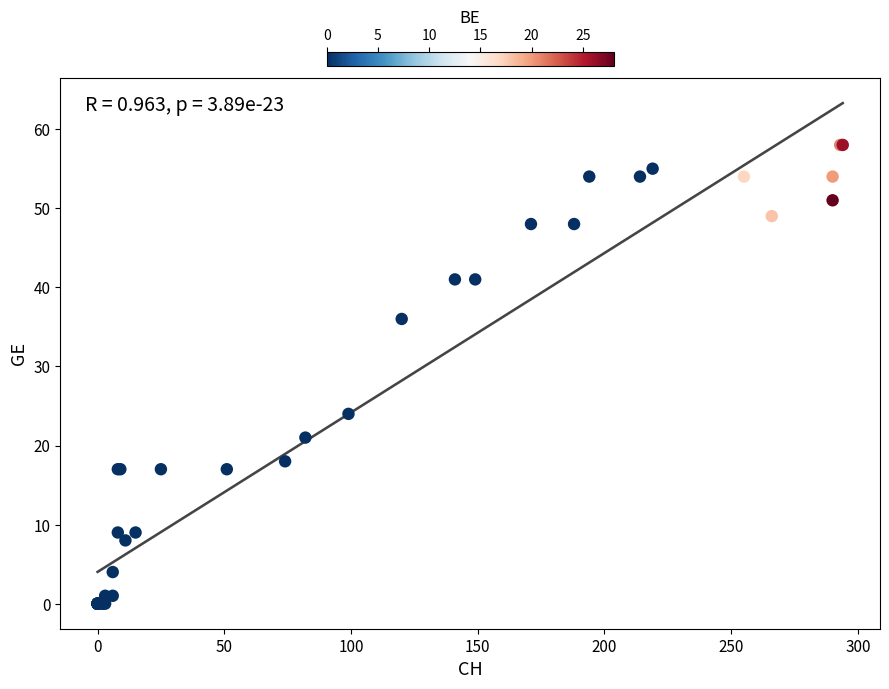

What Y value in the scatter plot is closest to 29?

24